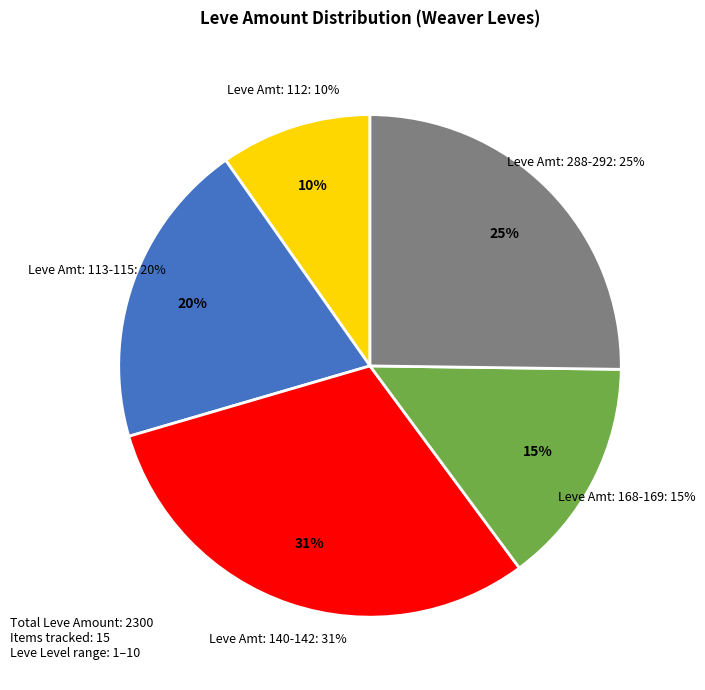

Do Cotton Turban and Hempen Shepherd's Tunic together represent more than half of the pie?

No